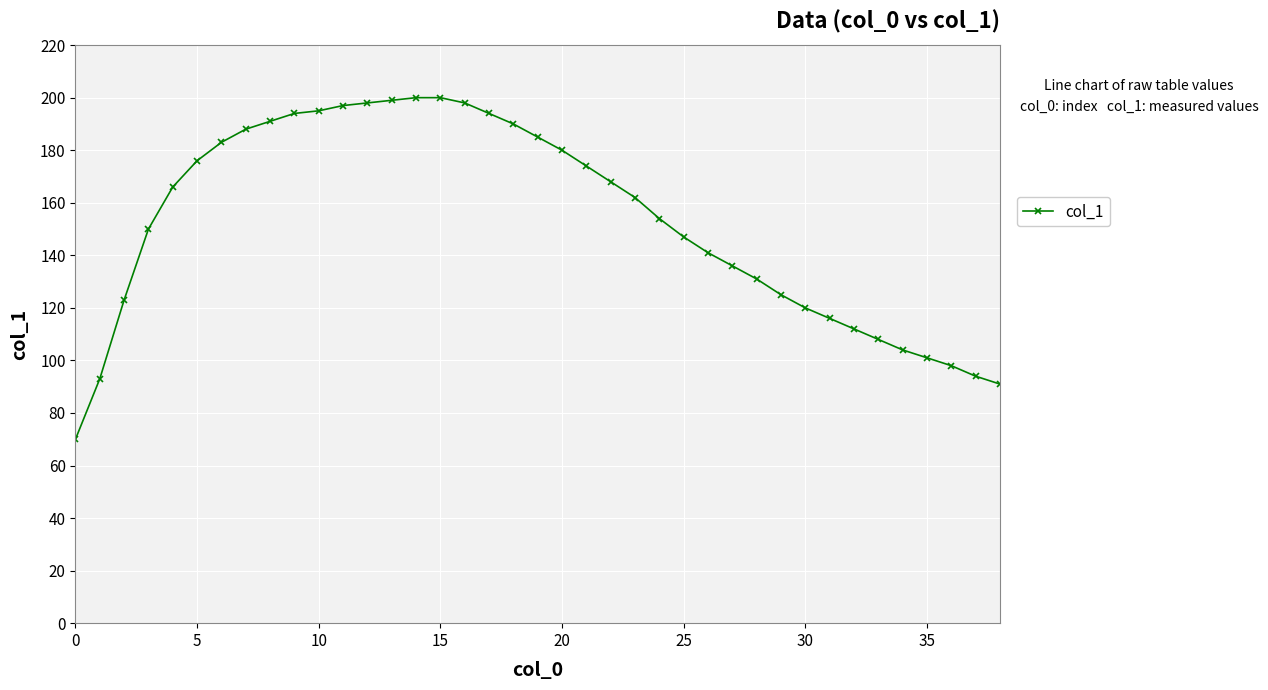

How many lines are shown in the chart?

1